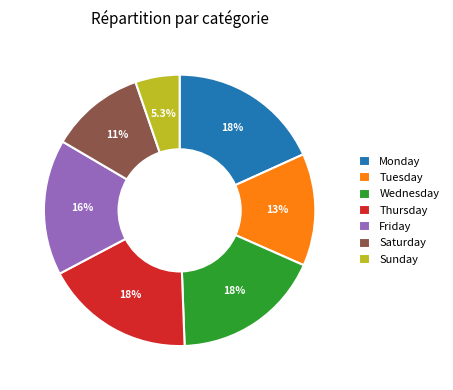

What percentage do Tuesday and Monday together represent?

31.6%